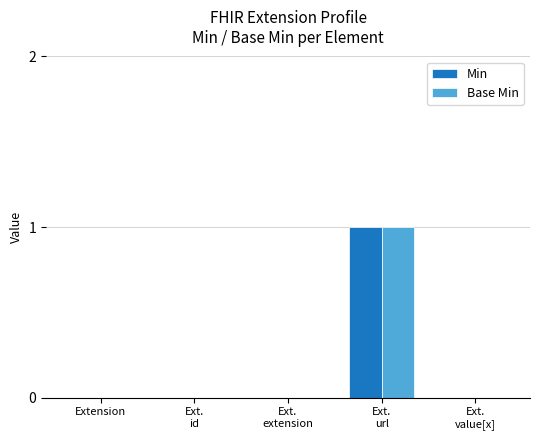

Which category has the highest value in the Base Min series?

Ext.
url